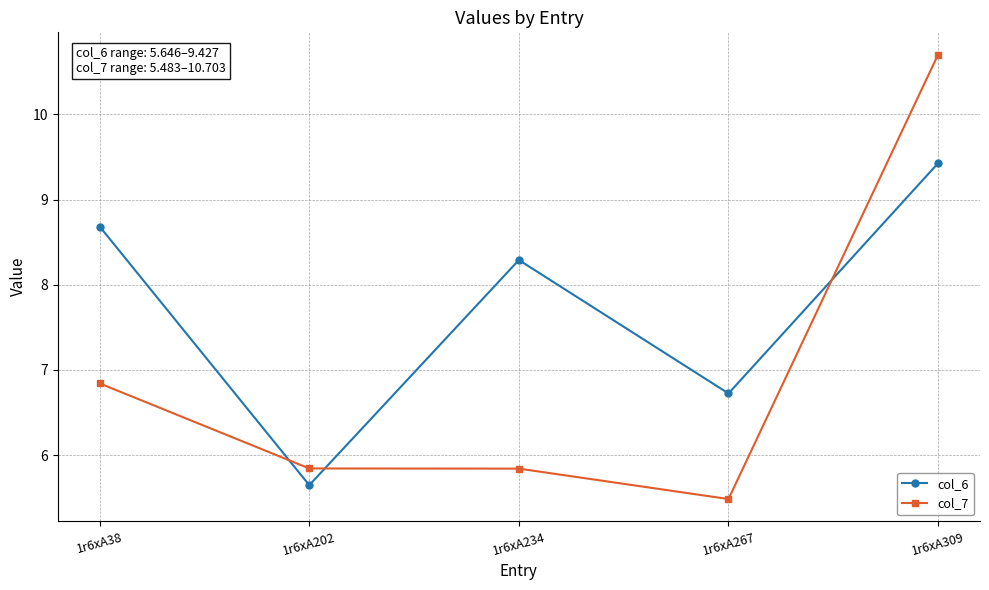

What is the difference between the col_6 values at 1r6xA309 and 1r6xA202?

3.8